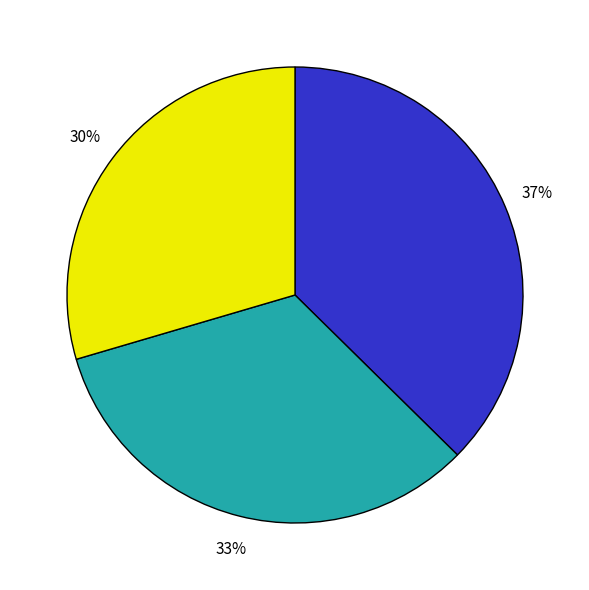

Is there any slice that represents more than half of the pie?

No